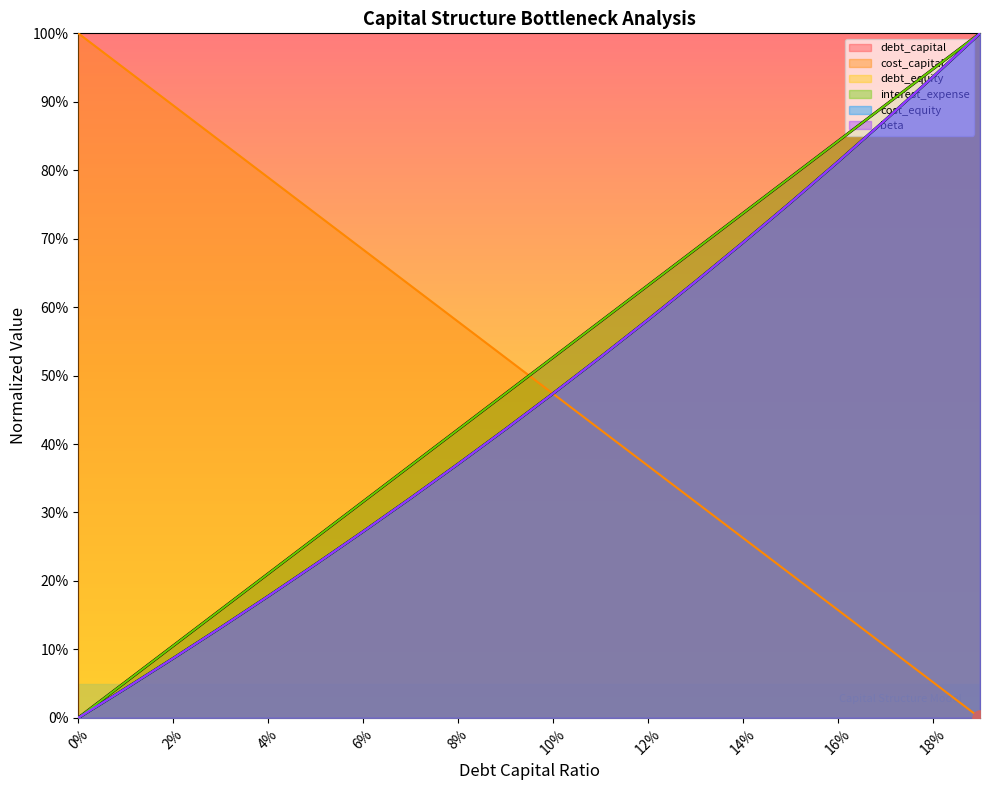

Which series has the largest Y range (max minus min)?

debt_capital